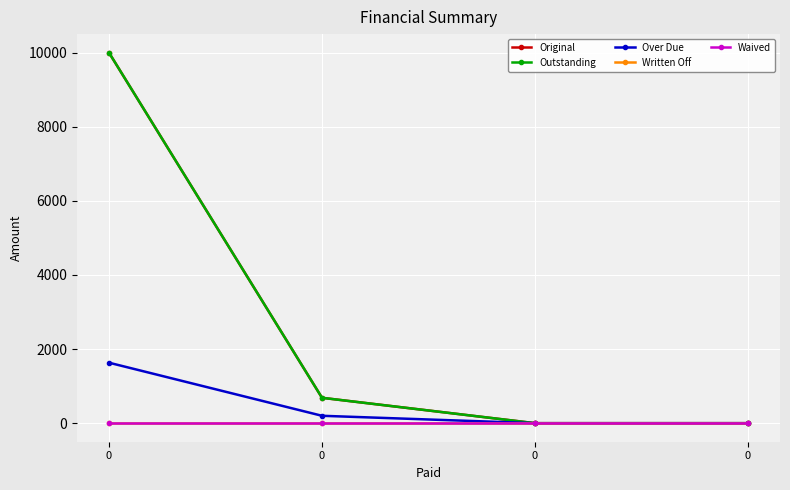

How many data points does each series have?

4